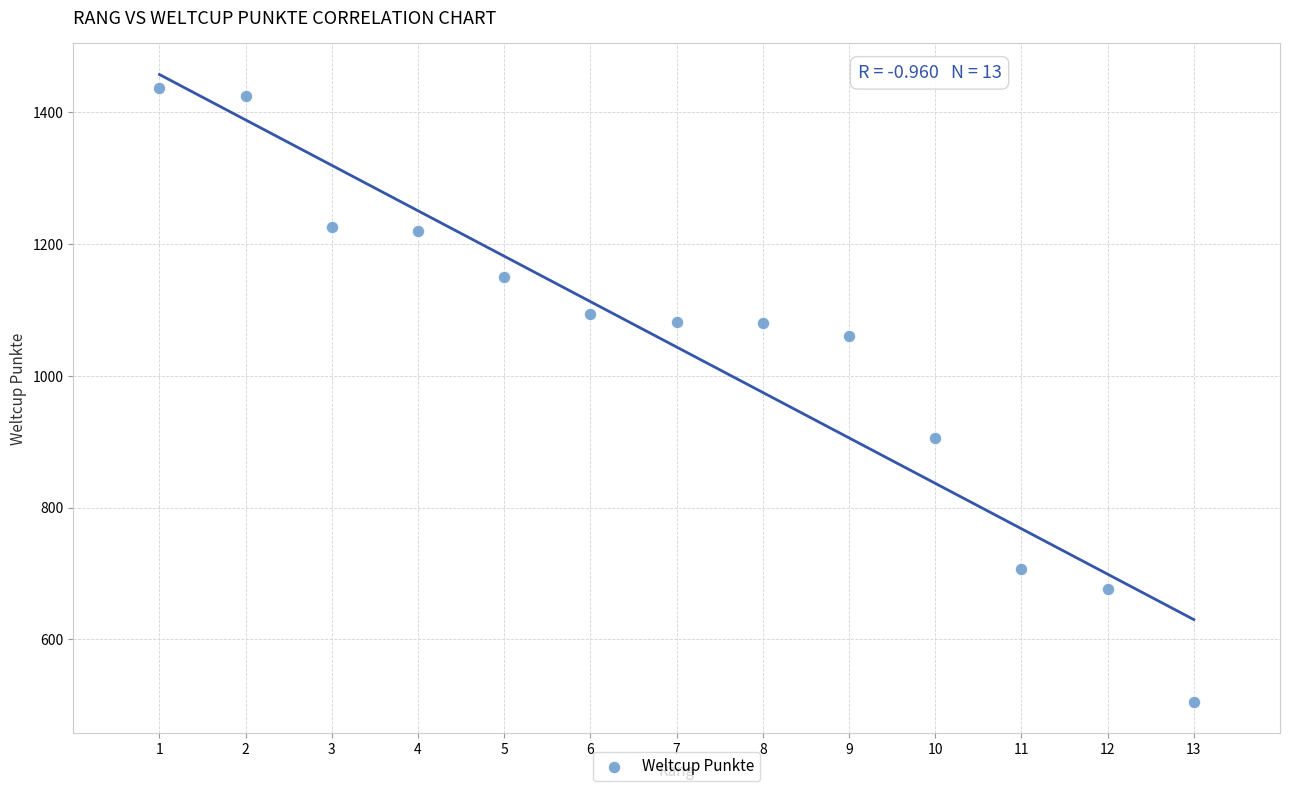

What is the range of X values (max minus min)?

12